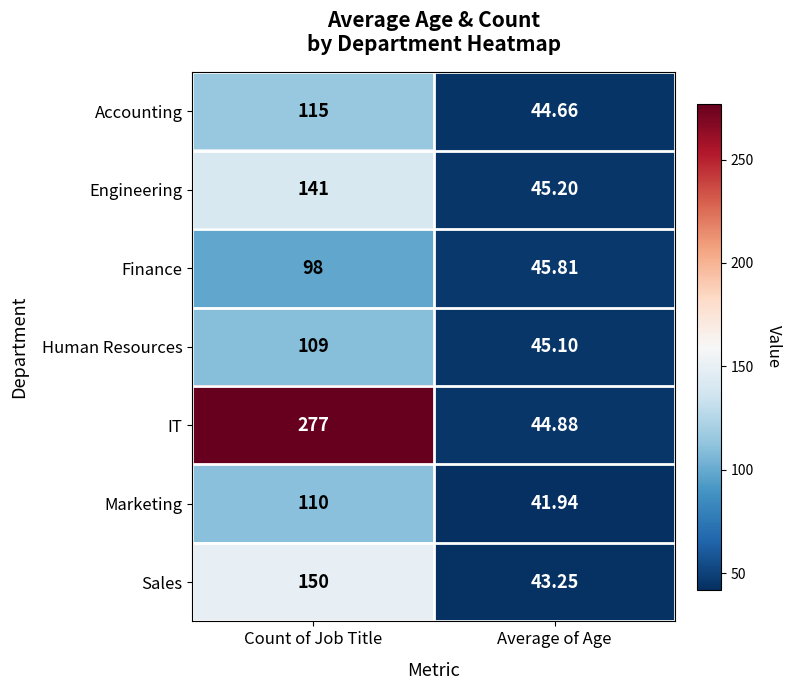

List the series in order of their peak value, lowest first.

Finance, Human Resources, Marketing, Accounting, Engineering, Sales, IT